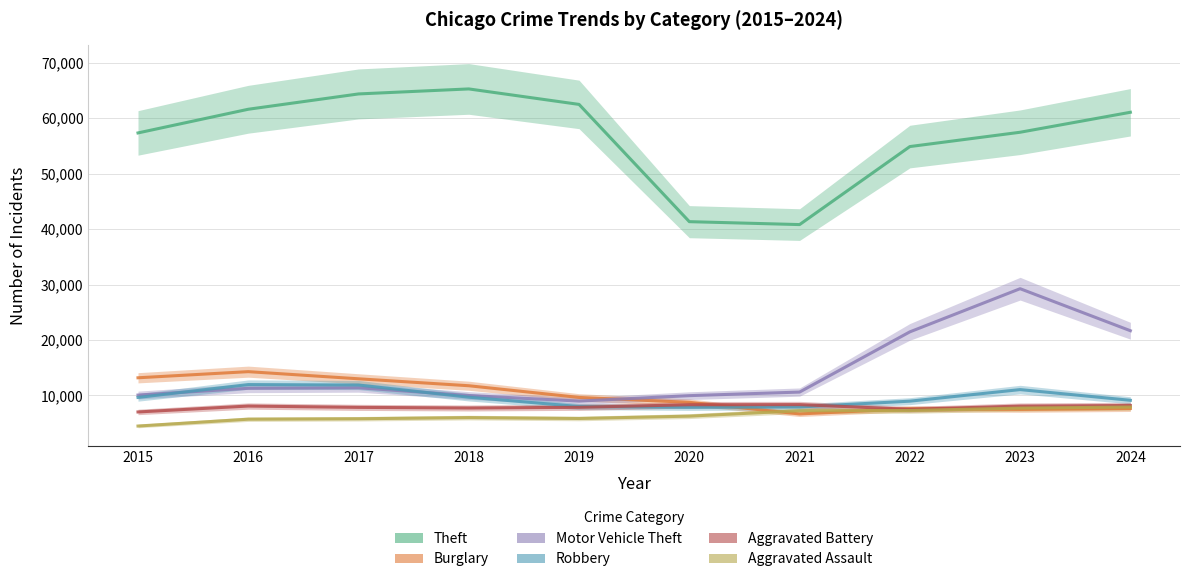

True or false: Aggravated Assault and Aggravated Battery intersect in this chart.

False